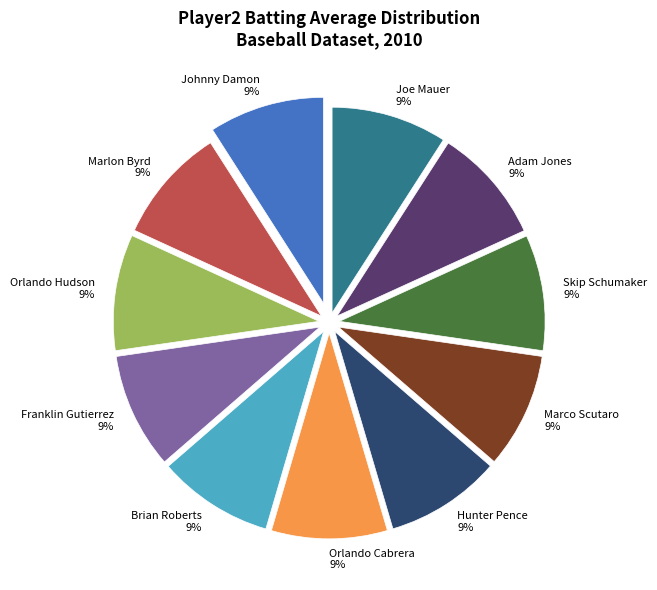

Is the sum of Marco Scutaro and Brian Roberts greater than half?

No